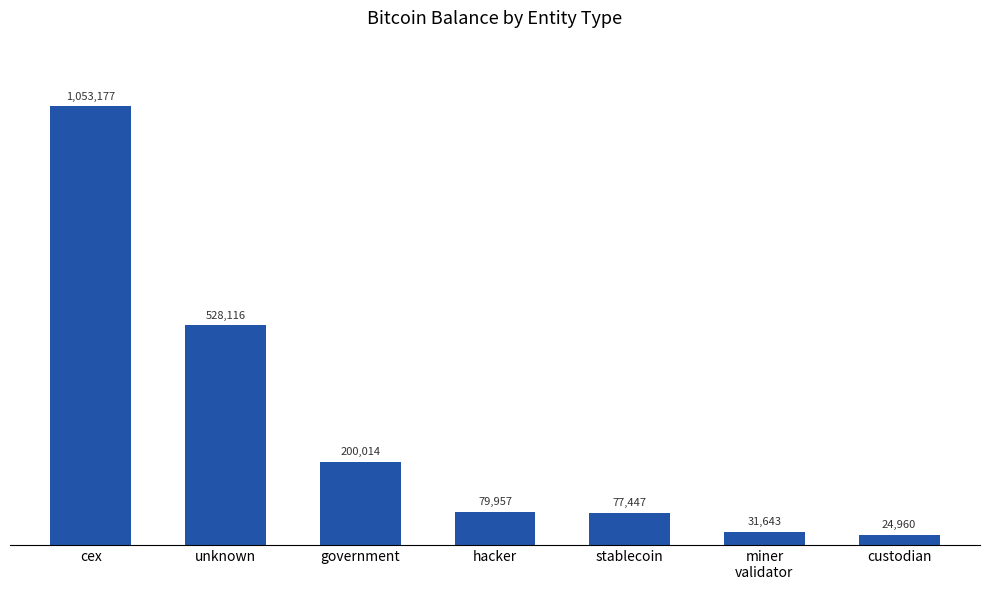

How many values exceed 79957?

4